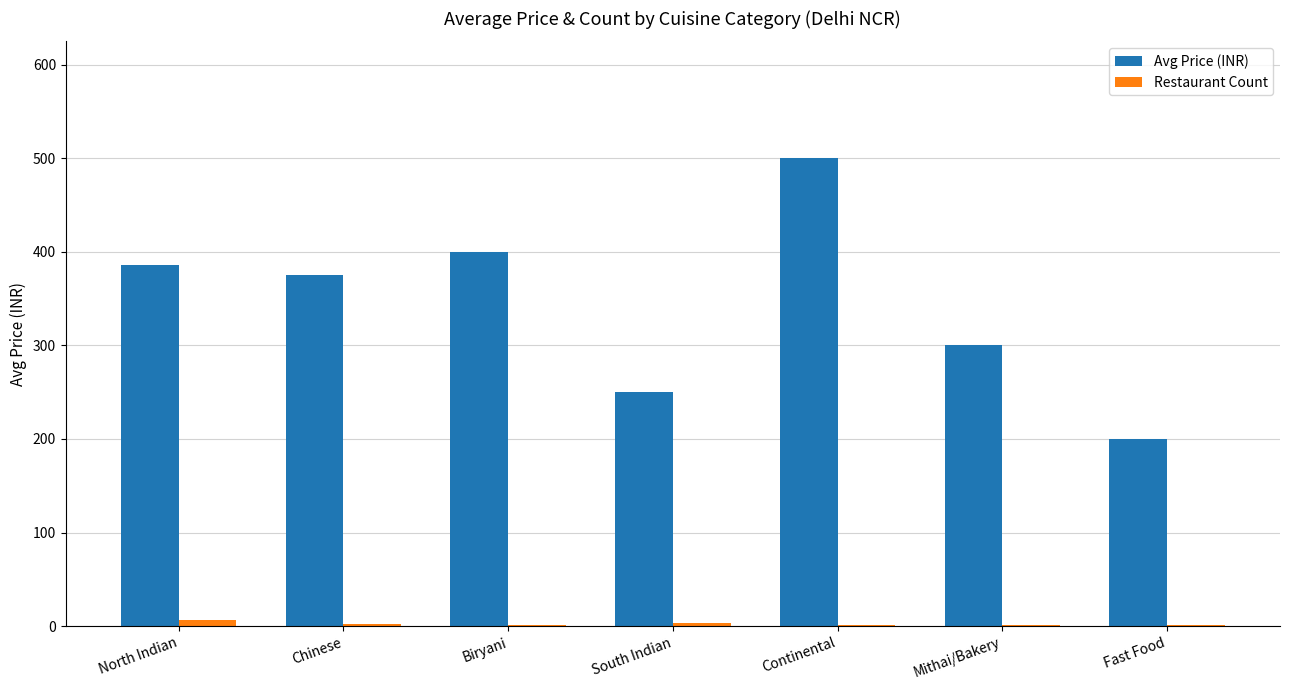

The Restaurant Count series shows 7.0 at North Indian. True or false?

True